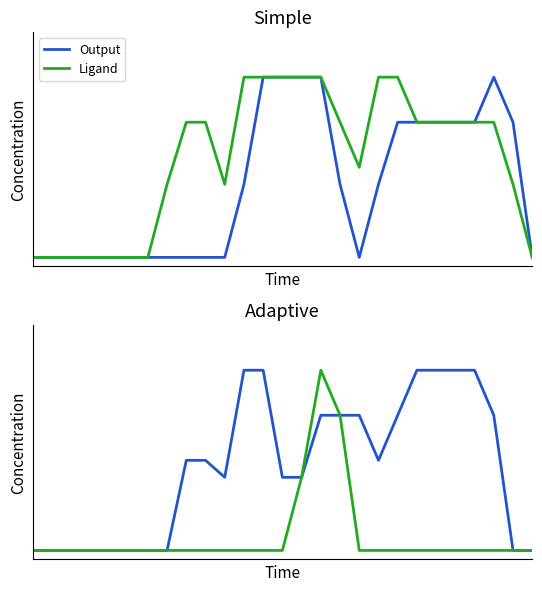

Rank the categories by Ligand value from highest to lowest.

15, 16, 14, 0, 1, 2, 3, 4, 5, 6, 7, 8, 9, 10, 11, 12, 13, 17, 18, 19, 20, 21, 22, 23, 24, 25, 26